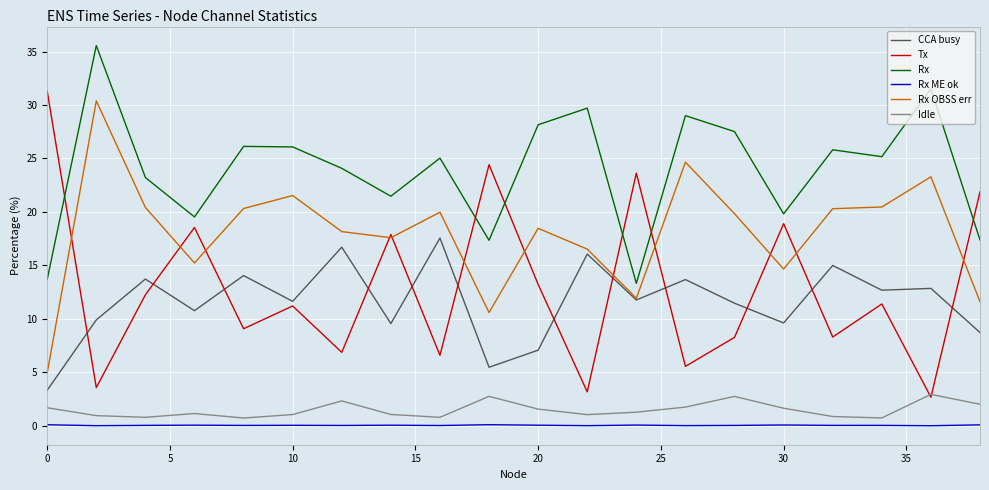

What is the difference between the maximum and minimum values in the Tx series?

28.6